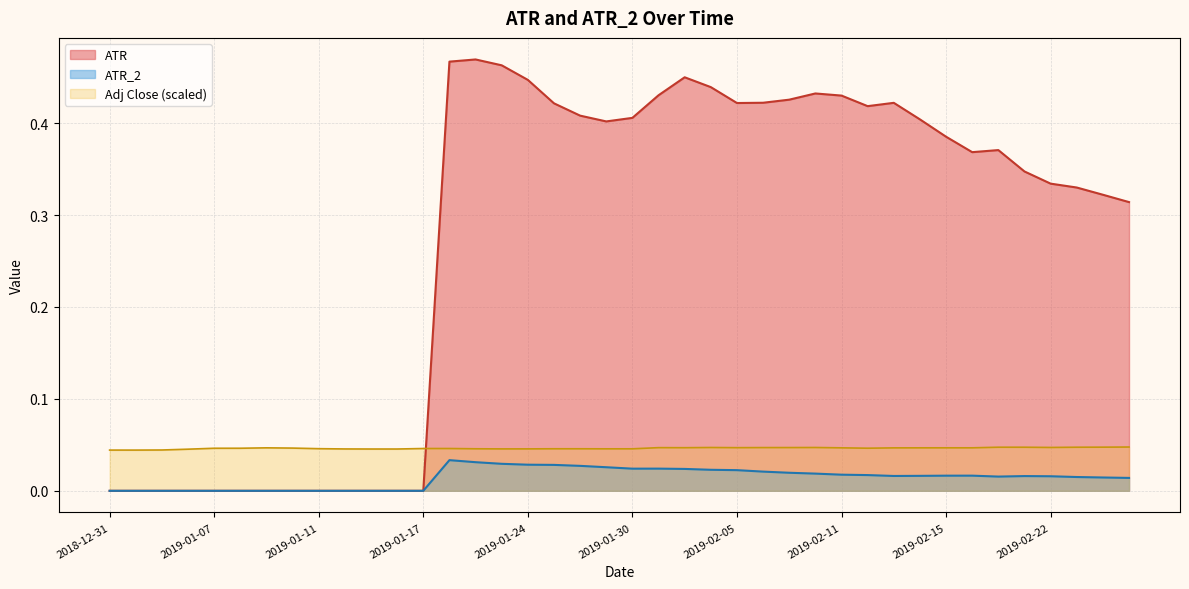

True or false: ATR_2 and ATR intersect in this chart.

False